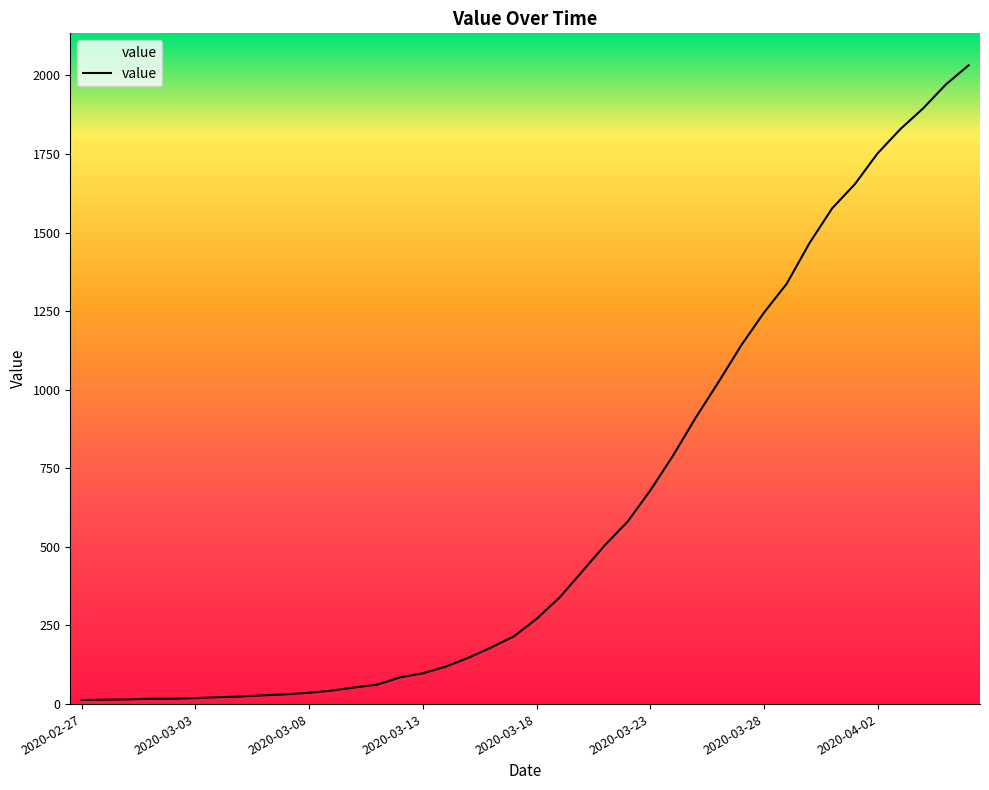

What is the difference between the maximum and minimum values?

2019